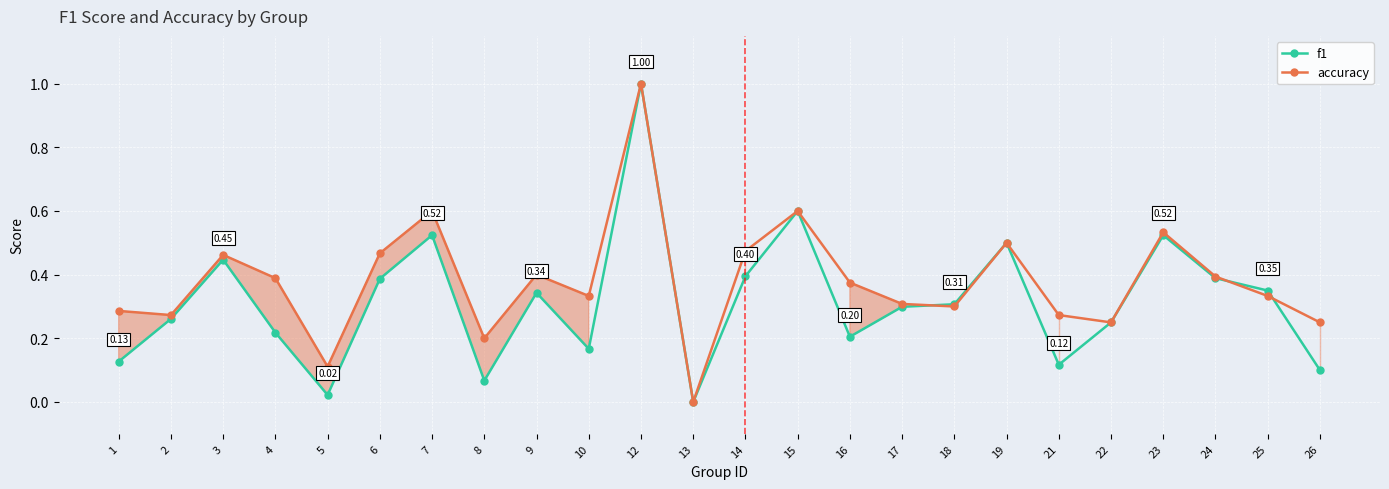

Reading right to left, extract all data points from this chart.

f1: 26=0.1	25=0.3	24=0.4	23=0.5	22=0.2	21=0.1	19=0.5	18=0.3	17=0.3	16=0.2	15=0.6	14=0.4	13=0.0	12=1.0	10=0.2	9=0.3	8=0.1	7=0.5	6=0.4	5=0.0	4=0.2	3=0.4	2=0.3	1=0.1
accuracy: 26=0.2	25=0.3	24=0.4	23=0.5	22=0.2	21=0.3	19=0.5	18=0.3	17=0.3	16=0.4	15=0.6	14=0.5	13=0.0	12=1.0	10=0.3	9=0.4	8=0.2	7=0.6	6=0.5	5=0.1	4=0.4	3=0.5	2=0.3	1=0.3